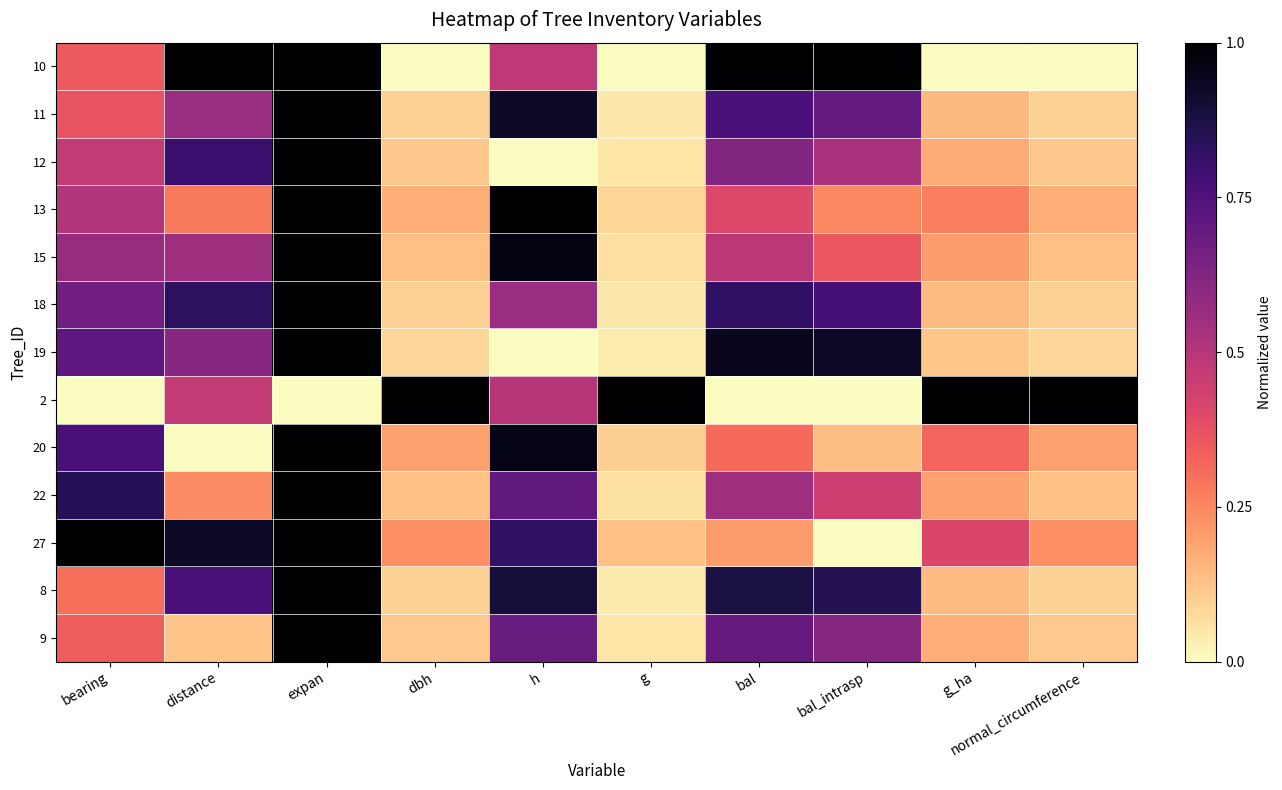

Reading left to right, transcribe all the data shown in this chart.

10: bearing=0.3	distance=1.0	expan=1.0	dbh=0.0	h=0.5	g=0.0	bal=1.0	bal_intrasp=1.0	g_ha=0.0	normal_circumference=0.0
11: bearing=0.4	distance=0.6	expan=1.0	dbh=0.1	h=0.9	g=0.0	bal=0.8	bal_intrasp=0.7	g_ha=0.1	normal_circumference=0.1
12: bearing=0.5	distance=0.8	expan=1.0	dbh=0.1	h=0.0	g=0.1	bal=0.6	bal_intrasp=0.5	g_ha=0.2	normal_circumference=0.1
13: bearing=0.5	distance=0.3	expan=1.0	dbh=0.2	h=1.0	g=0.1	bal=0.4	bal_intrasp=0.2	g_ha=0.3	normal_circumference=0.2
15: bearing=0.6	distance=0.6	expan=1.0	dbh=0.1	h=1.0	g=0.1	bal=0.5	bal_intrasp=0.4	g_ha=0.2	normal_circumference=0.1
18: bearing=0.7	distance=0.8	expan=1.0	dbh=0.1	h=0.6	g=0.0	bal=0.8	bal_intrasp=0.8	g_ha=0.1	normal_circumference=0.1
19: bearing=0.7	distance=0.6	expan=1.0	dbh=0.1	h=0.0	g=0.0	bal=0.9	bal_intrasp=0.9	g_ha=0.1	normal_circumference=0.1
2: bearing=0.0	distance=0.5	expan=0.0	dbh=1.0	h=0.5	g=1.0	bal=0.0	bal_intrasp=0.0	g_ha=1.0	normal_circumference=1.0
20: bearing=0.8	distance=0.0	expan=1.0	dbh=0.2	h=1.0	g=0.1	bal=0.3	bal_intrasp=0.1	g_ha=0.3	normal_circumference=0.2
22: bearing=0.8	distance=0.2	expan=1.0	dbh=0.1	h=0.7	g=0.1	bal=0.6	bal_intrasp=0.4	g_ha=0.2	normal_circumference=0.1
27: bearing=1.0	distance=0.9	expan=1.0	dbh=0.2	h=0.8	g=0.1	bal=0.2	bal_intrasp=0.0	g_ha=0.4	normal_circumference=0.2
8: bearing=0.3	distance=0.8	expan=1.0	dbh=0.1	h=0.9	g=0.0	bal=0.9	bal_intrasp=0.9	g_ha=0.1	normal_circumference=0.1
9: bearing=0.3	distance=0.1	expan=1.0	dbh=0.1	h=0.7	g=0.1	bal=0.7	bal_intrasp=0.6	g_ha=0.2	normal_circumference=0.1